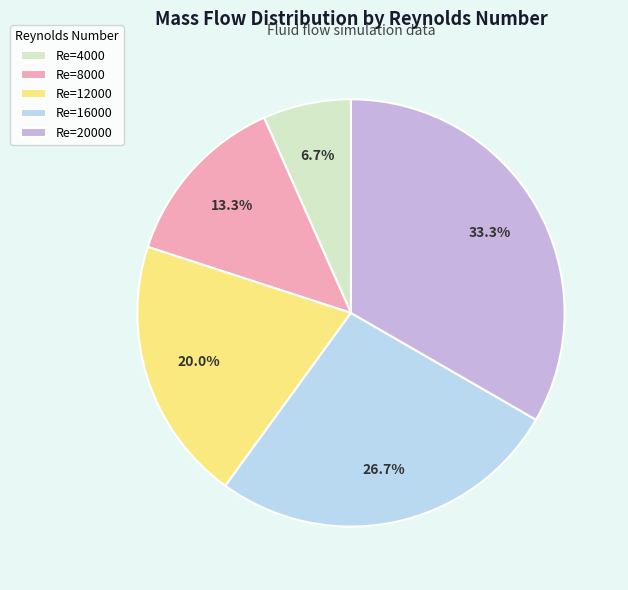

The Re=12000 slice represents 15% of the pie. True or false?

False